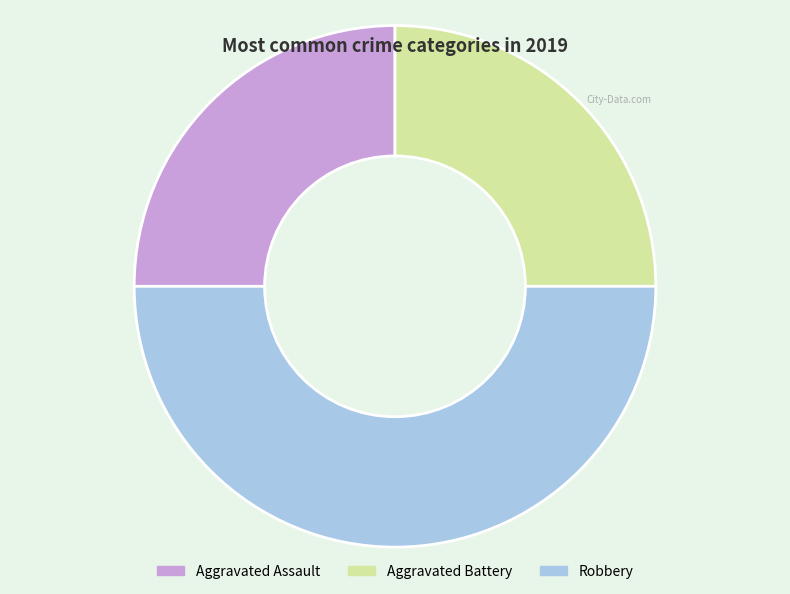

Which slice is the largest?

Robbery